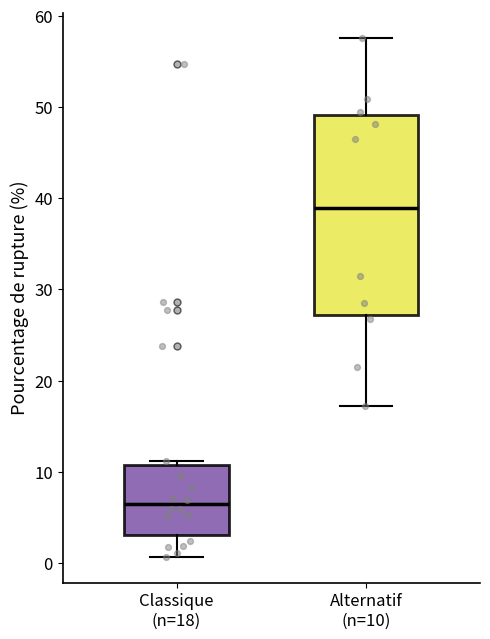

Reading left to right, transcribe this box plot: for each box, give where its median line is, the range the box spans, and where its two whiskers end, as read against the y-axis. The values are not printed on the chart, so give them approximately, as read against the axis.

Classique (n=18): median 6, box 3 to 11, whiskers 1 to 11 (just above the box's upper edge)
Alternatif (n=10): median 39, box 27 to 49, whiskers 17 to 58